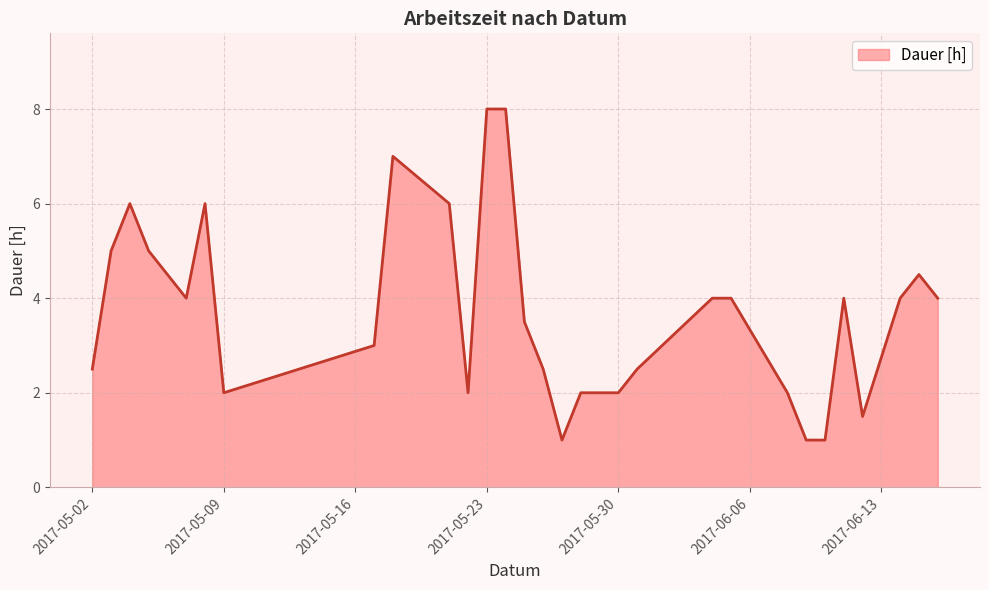

What is the difference between the maximum and minimum values?

7.0